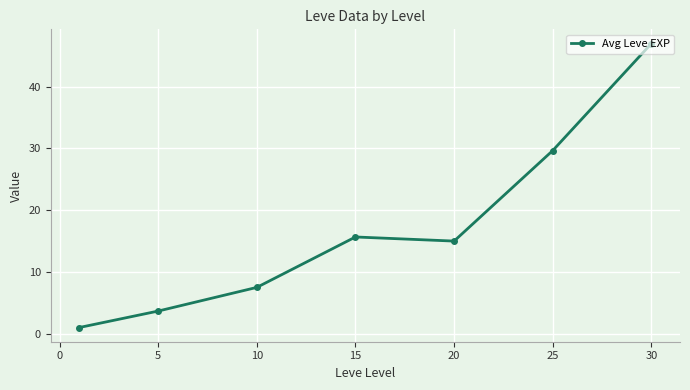

Is this an area chart (filled region under the line)?

No